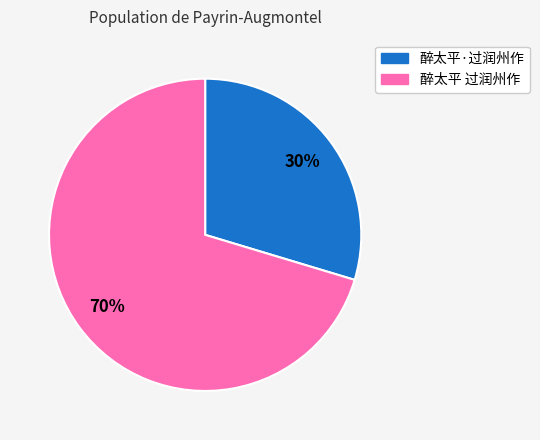

Rank the categories by value from highest to lowest.

醉太平 过润州作, 醉太平·过润州作